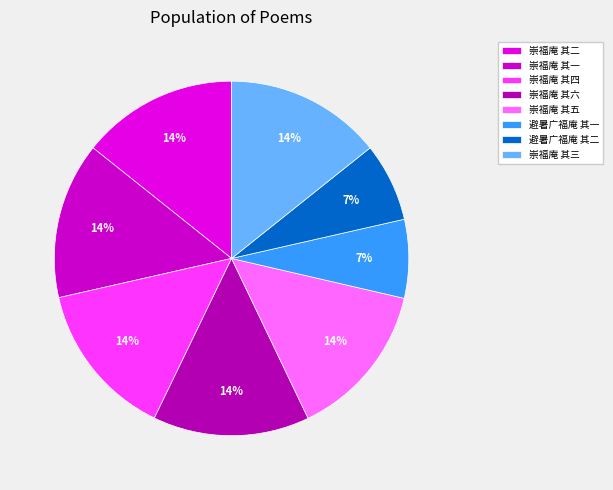

True or false: 崇福庵 其六 accounts for 1% of the total.

False